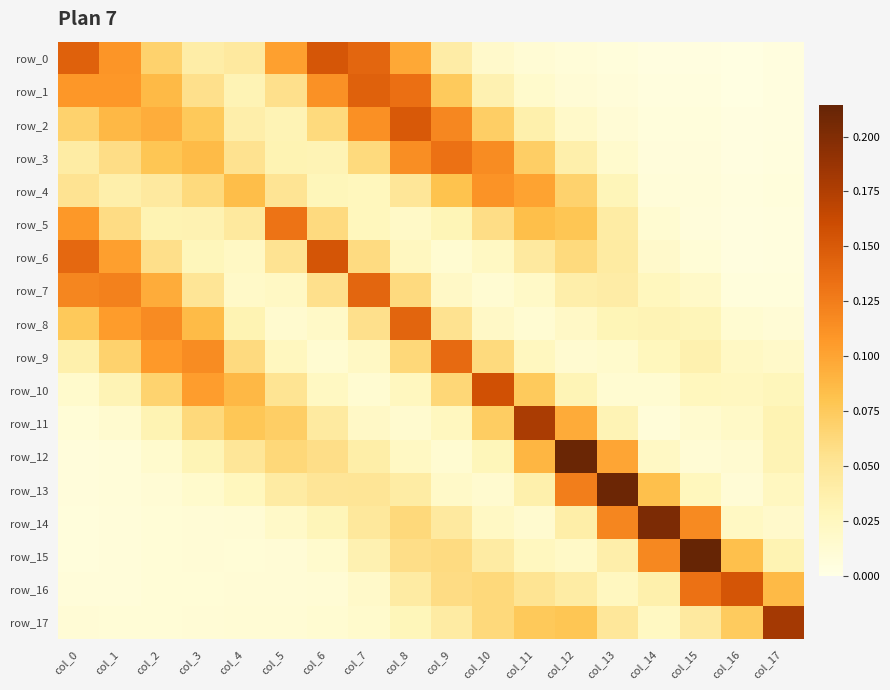

Which category has the lowest value in the row_12 series?

col_0